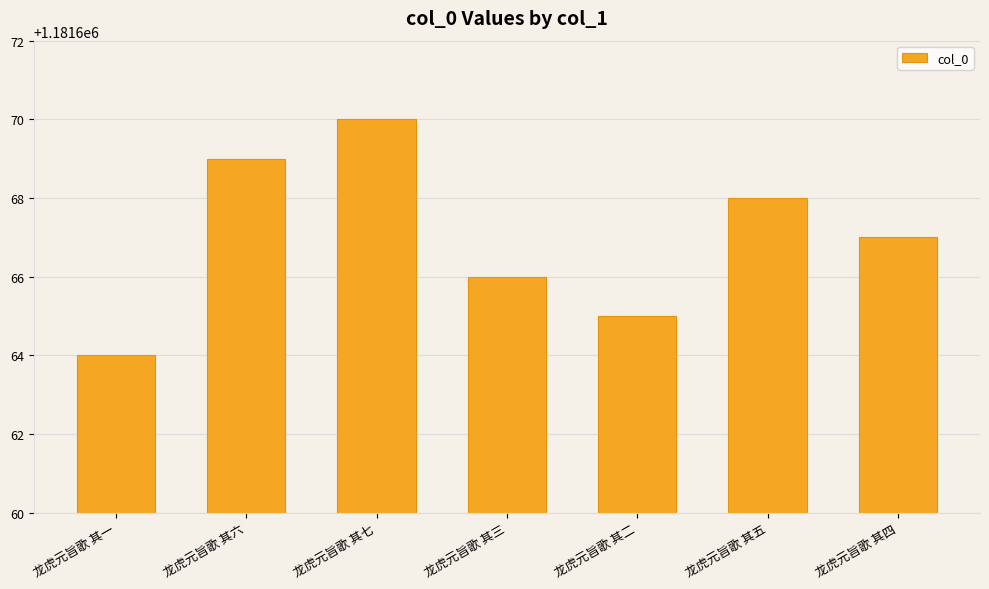

What is the label of the 7th bar from the right?

龙虎元旨歌 其一